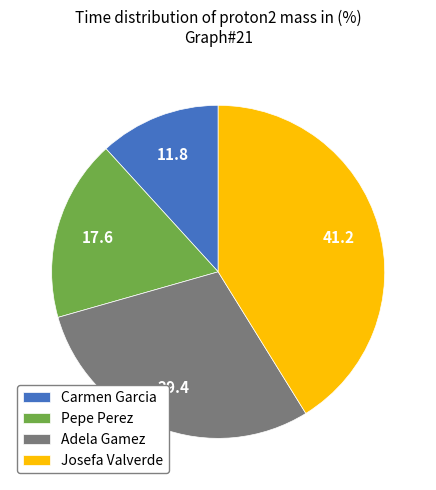

Is it true that Josefa Valverde is 41% of the pie?

True